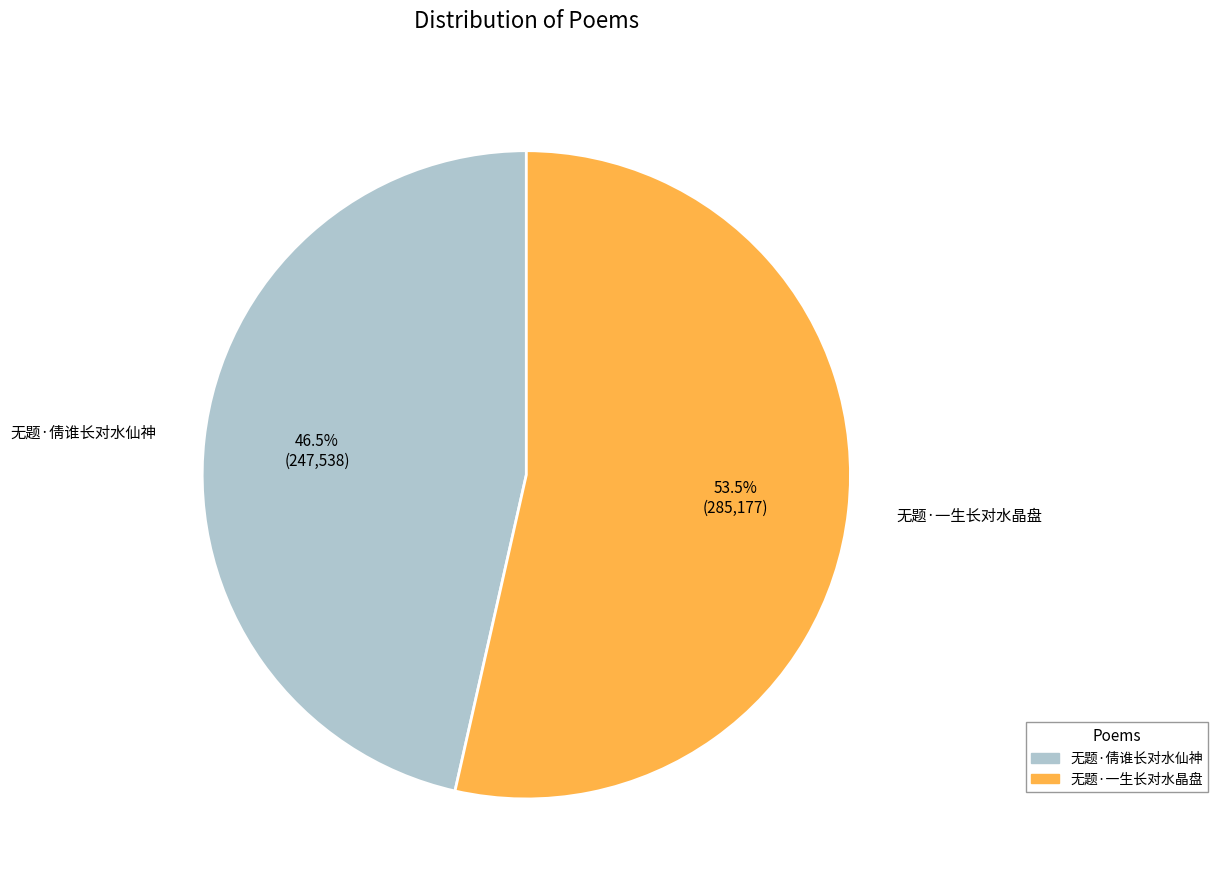

To the nearest percent, what is the average slice percentage?

50%